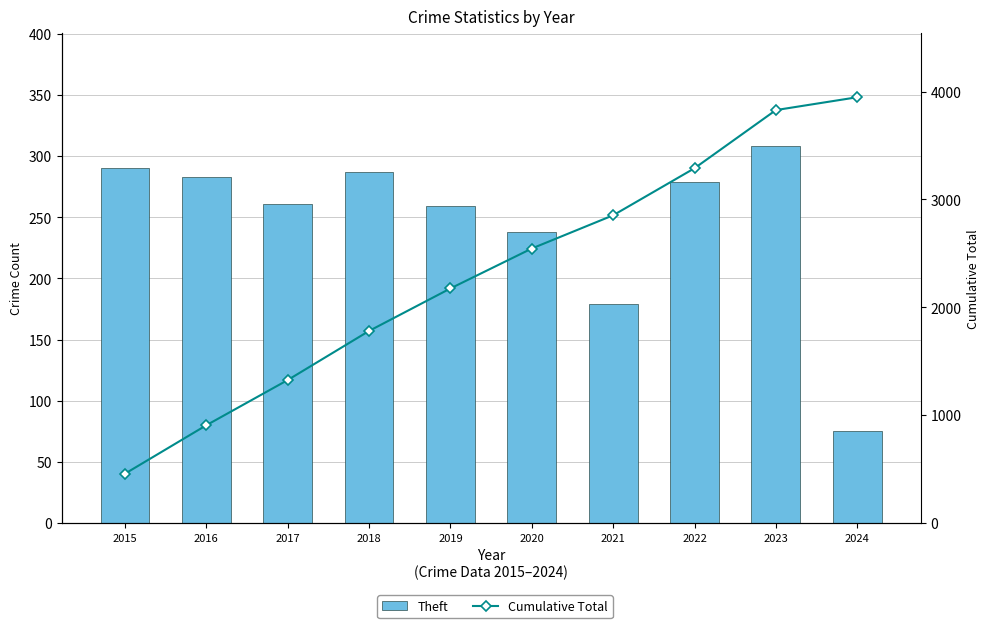

What is the spread (max minus min) of values at 2019?

1916